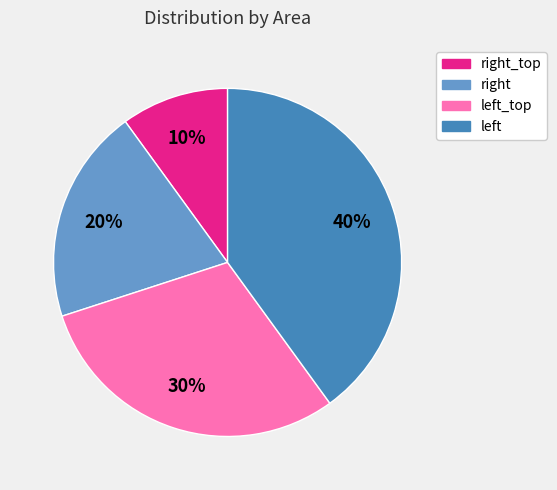

Does any single category account for the majority?

No